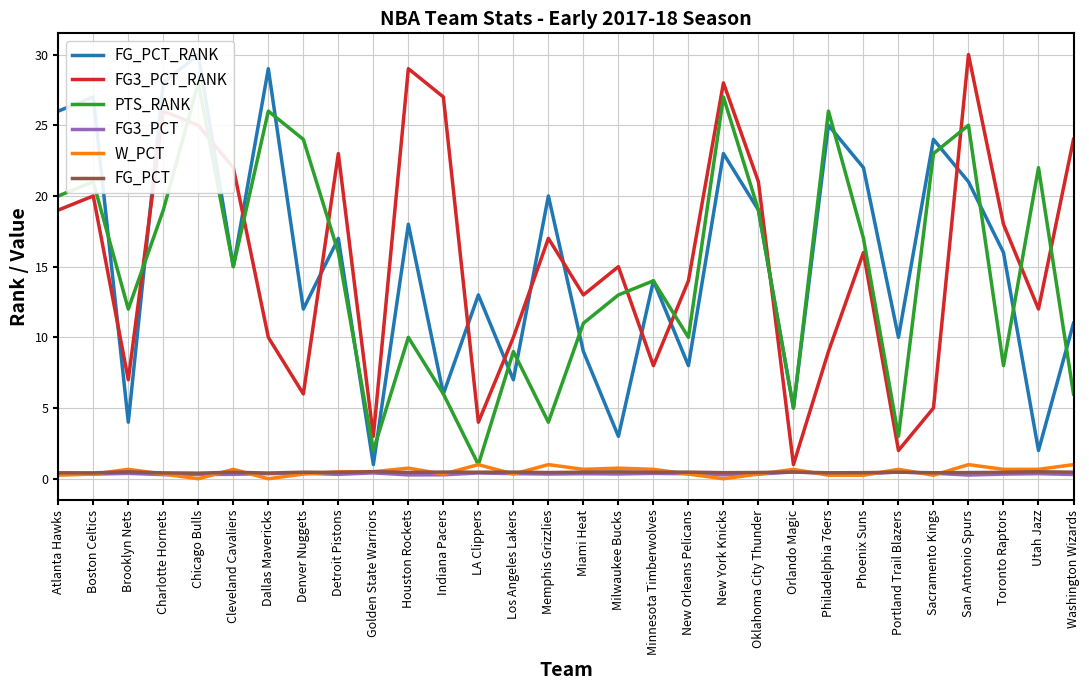

How many lines are shown in the chart?

6